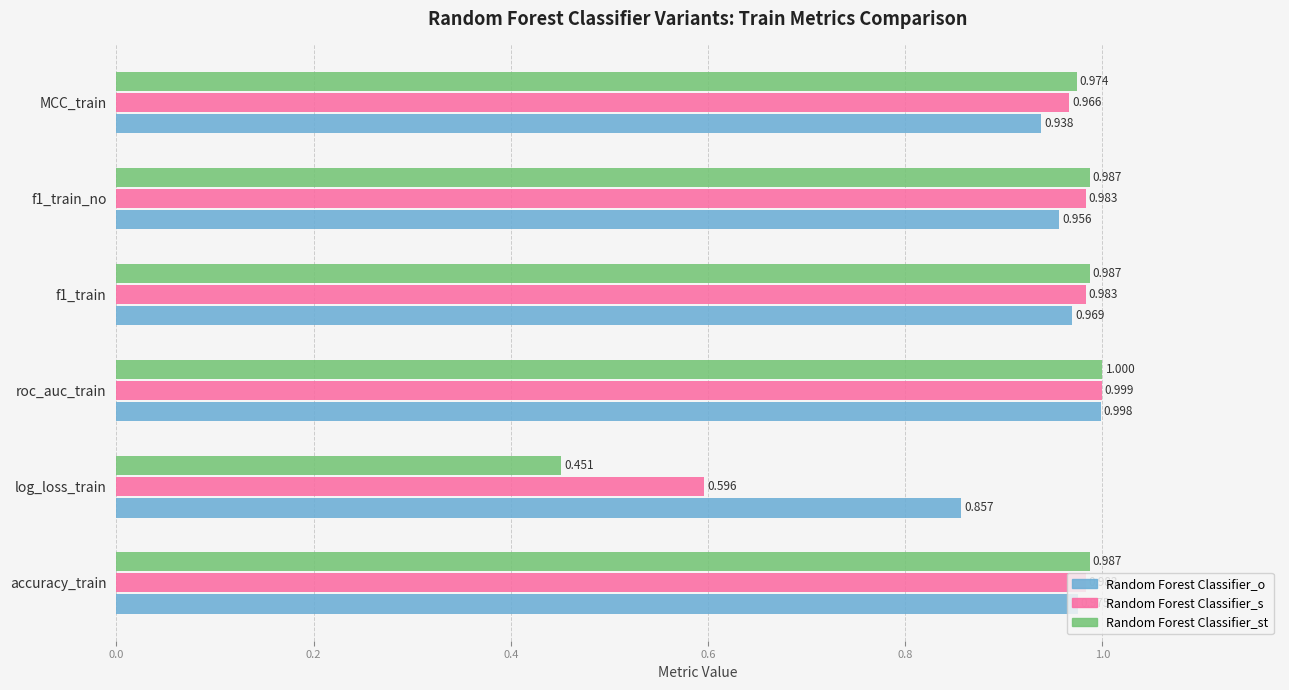

What is the difference between the maximum and second lowest values in the Random Forest Classifier_o series?

0.1